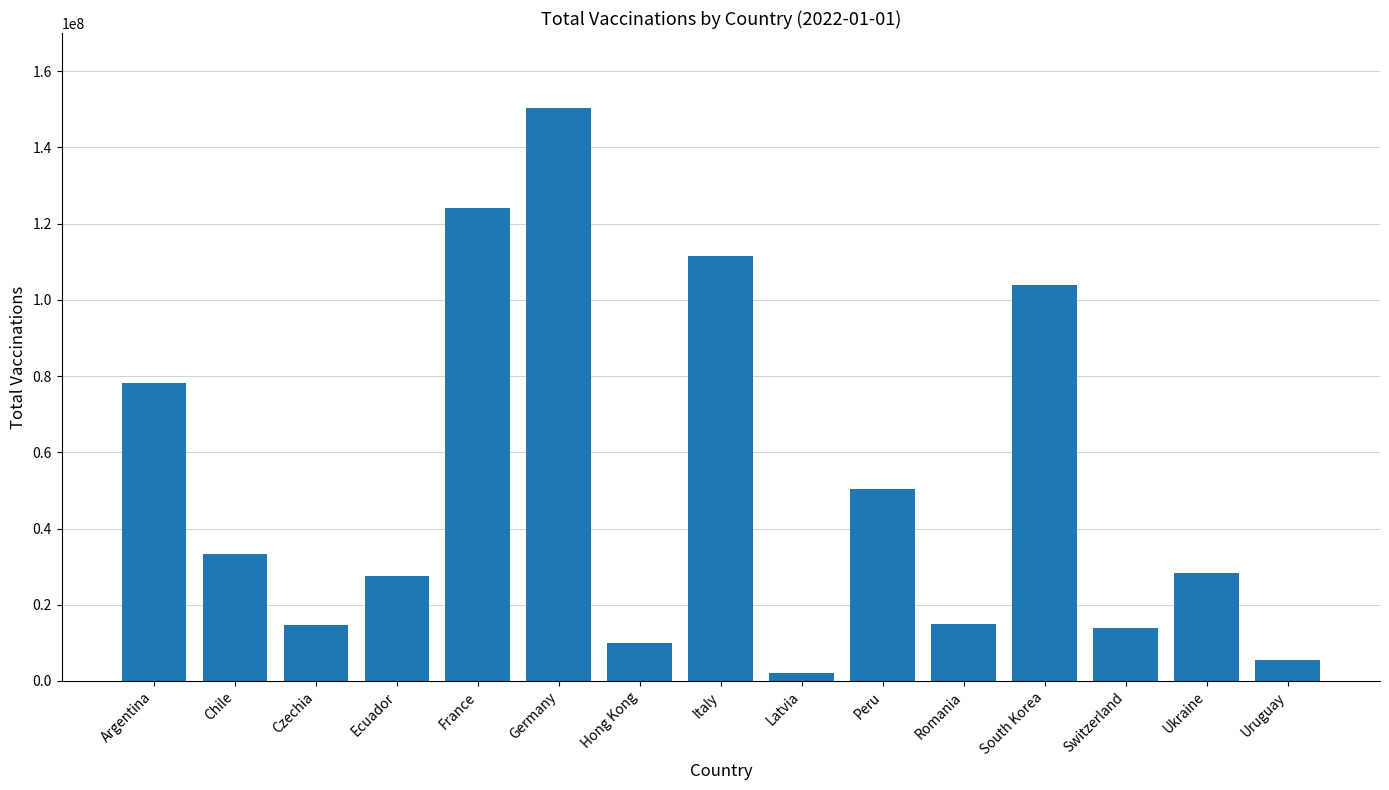

What is the minimum value shown in the chart?

2009633